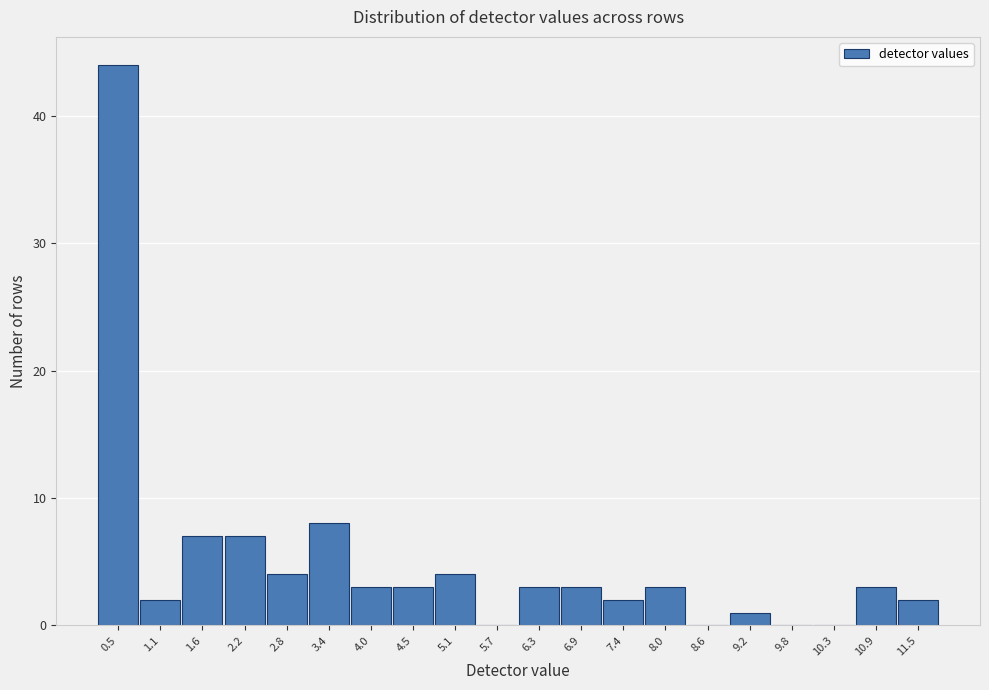

Reading right to left, extract all data points from this chart.

11.5=2	10.9=3	10.3=0	9.8=0	9.2=1	8.6=0	8.0=3	7.4=2	6.9=3	6.3=3	5.7=0	5.1=4	4.5=3	4.0=3	3.4=8	2.8=4	2.2=7	1.6=7	1.1=2	0.5=44